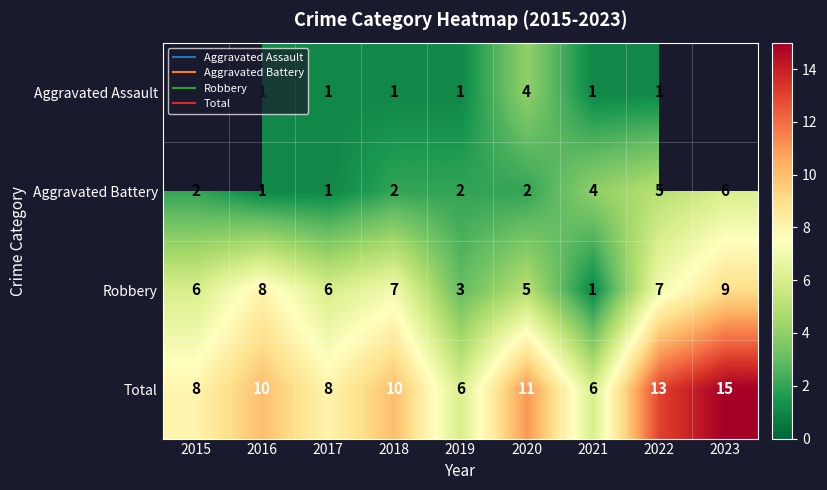

Where is Aggravated Battery nearest to the value 3?

2015